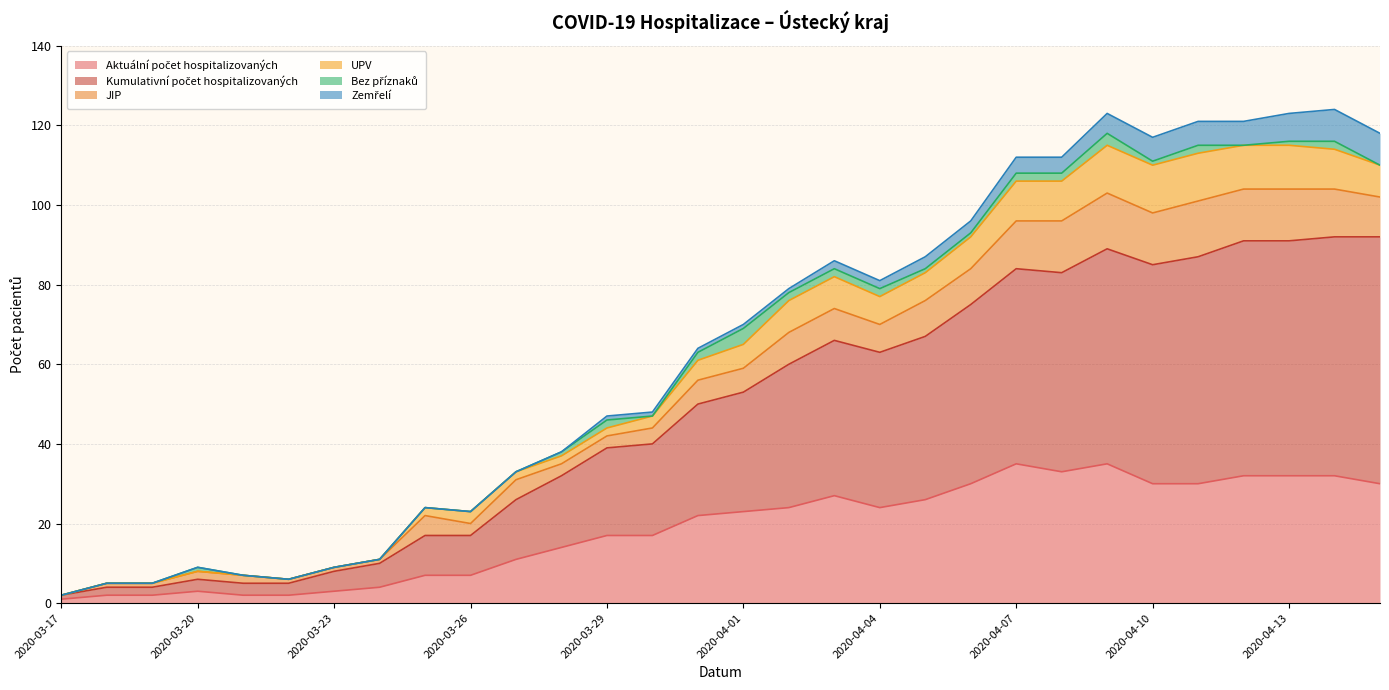

What position from the right is 2020-04-14?

2